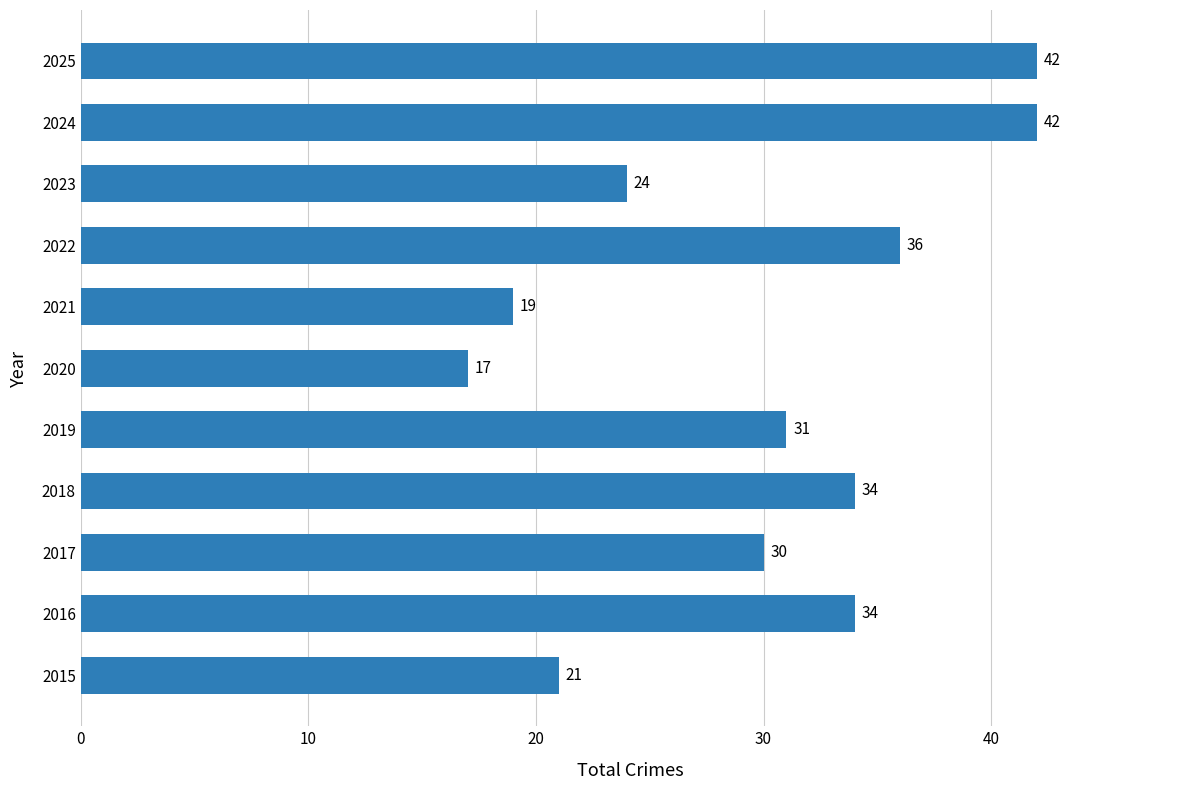

How many series are shown in this chart?

1